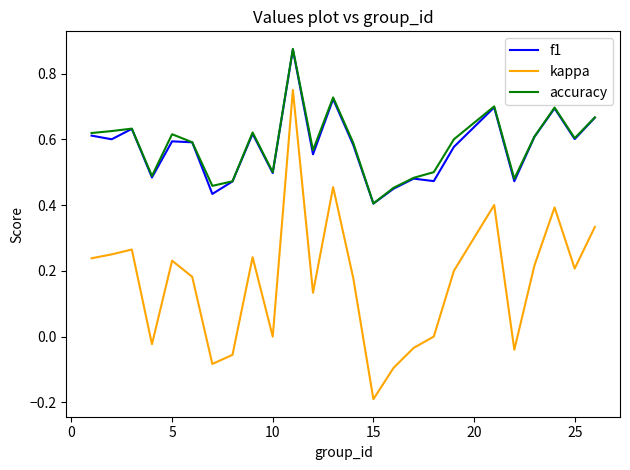

True or false: kappa and accuracy cross at least once.

False